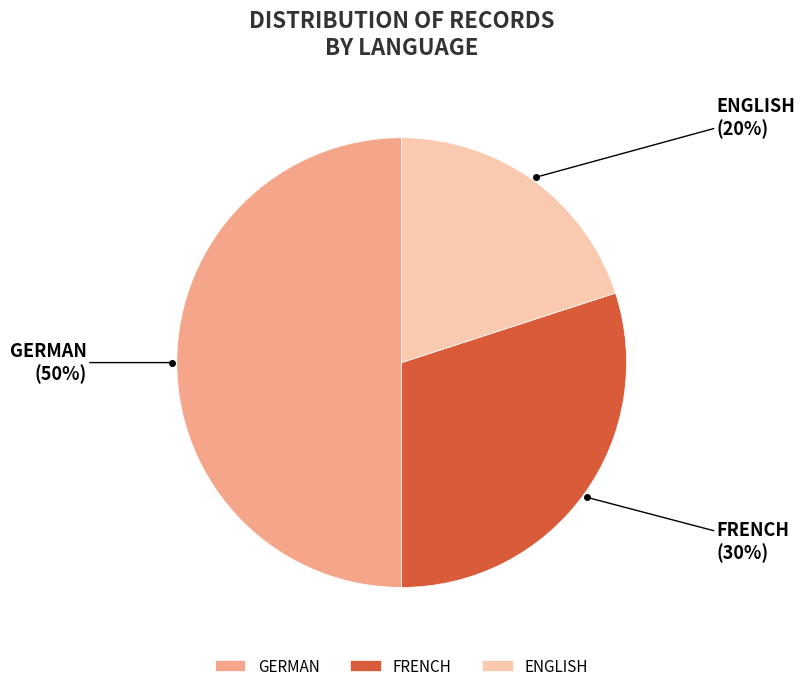

True or false: ENGLISH accounts for 20% of the total.

True